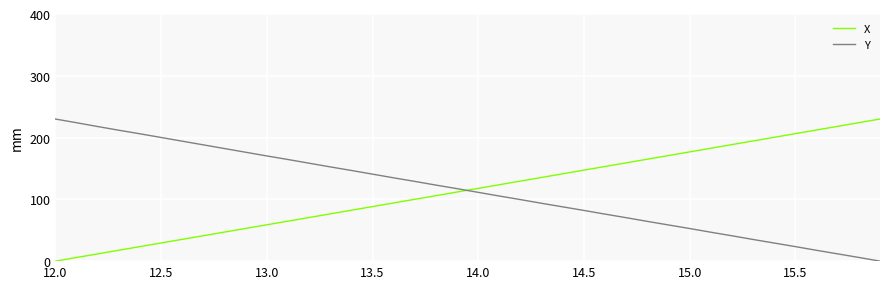

True or false: X and Y intersect in this chart.

True